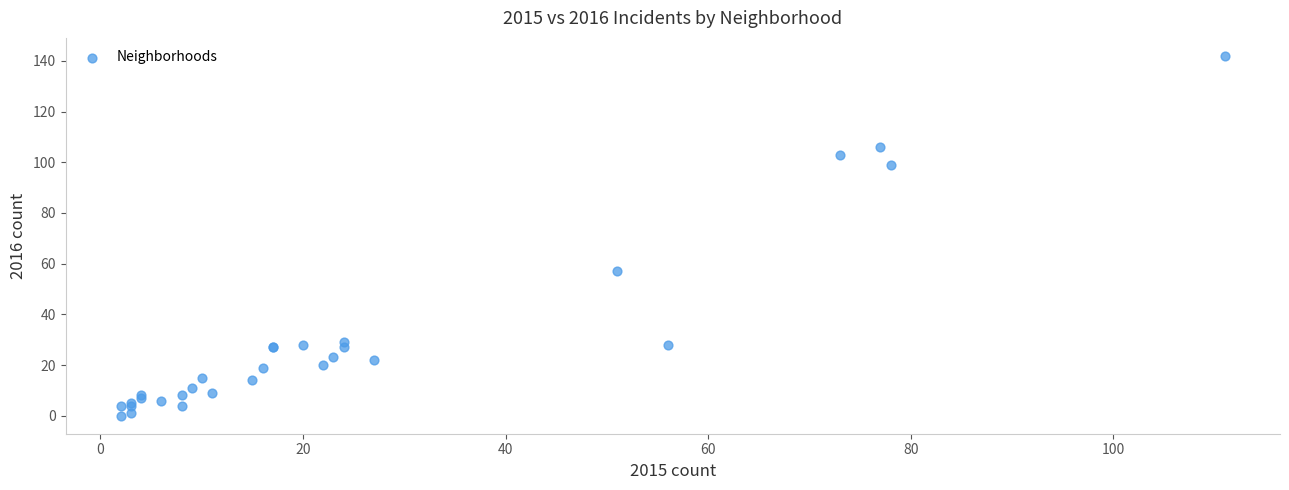

What Y value in the scatter plot is closest to 71?

57